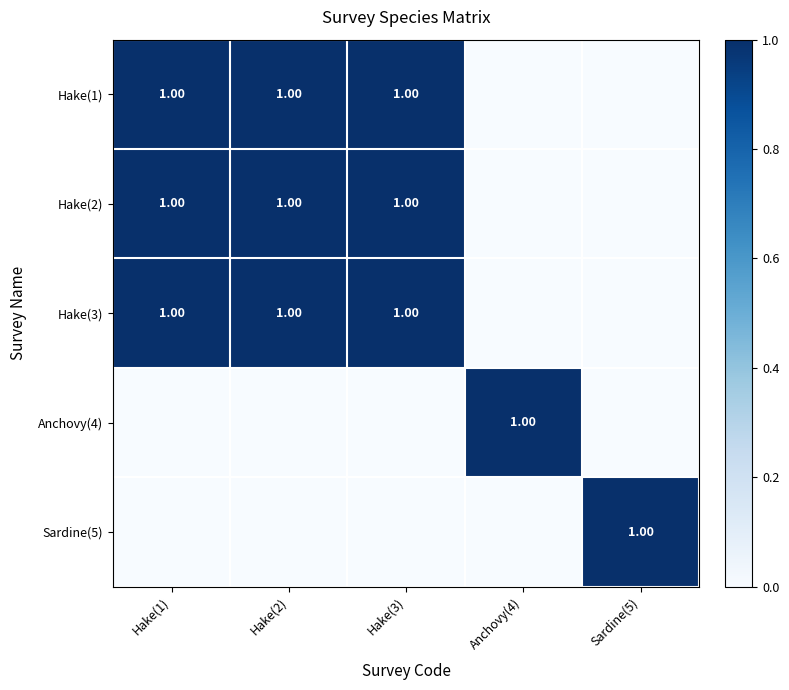

True or false: Sardine(5) has a value of 2 at Sardine(5).

False